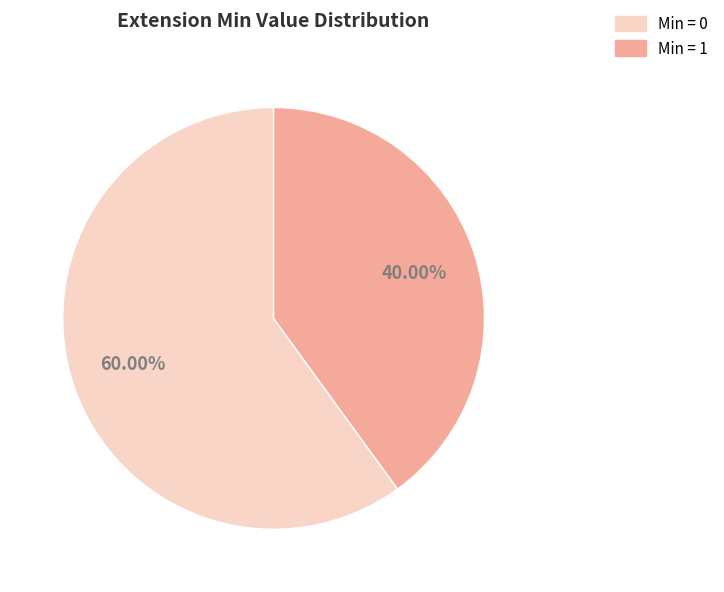

Does Min = 0 account for over 50% of the chart?

Yes